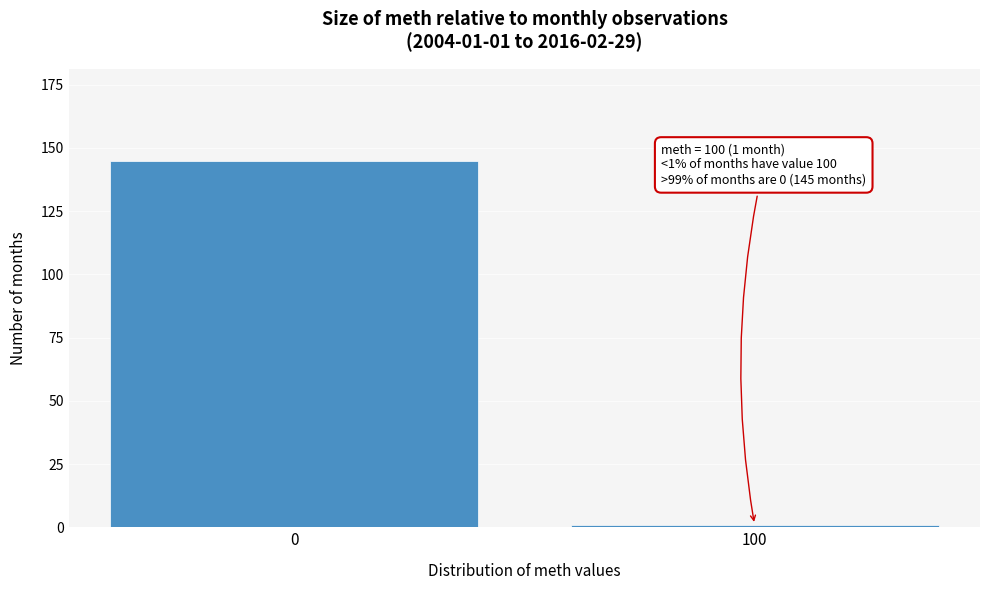

Reading left to right, transcribe all the data shown in this chart.

0=145	100=1